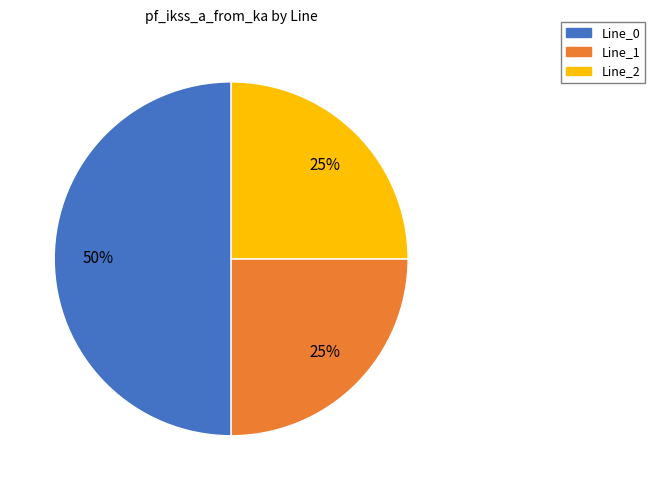

To the nearest percent, what is the combined percentage of Line_2 and Line_0?

75%